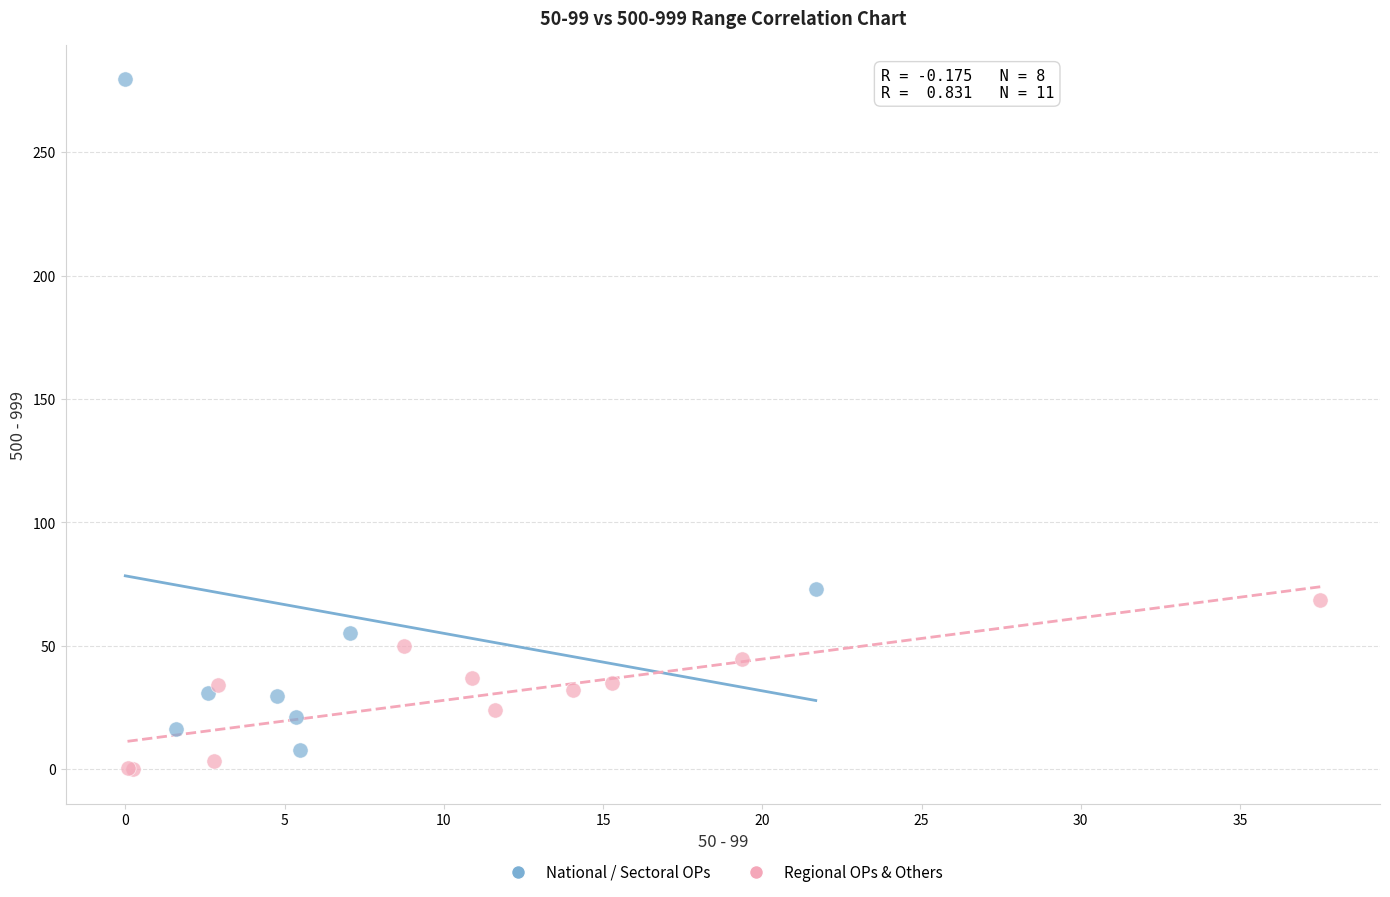

What are all the series names shown in the legend?

National / Sectoral OPs, Regional OPs & Others